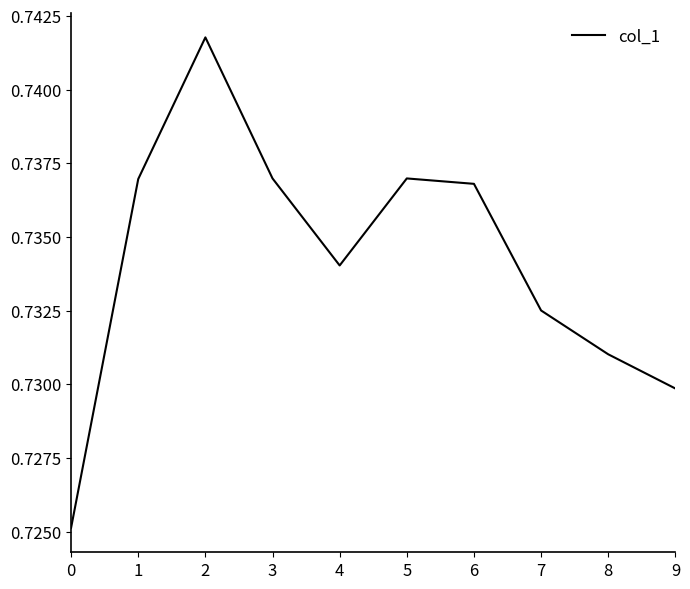

Count the number of categories in the chart.

10